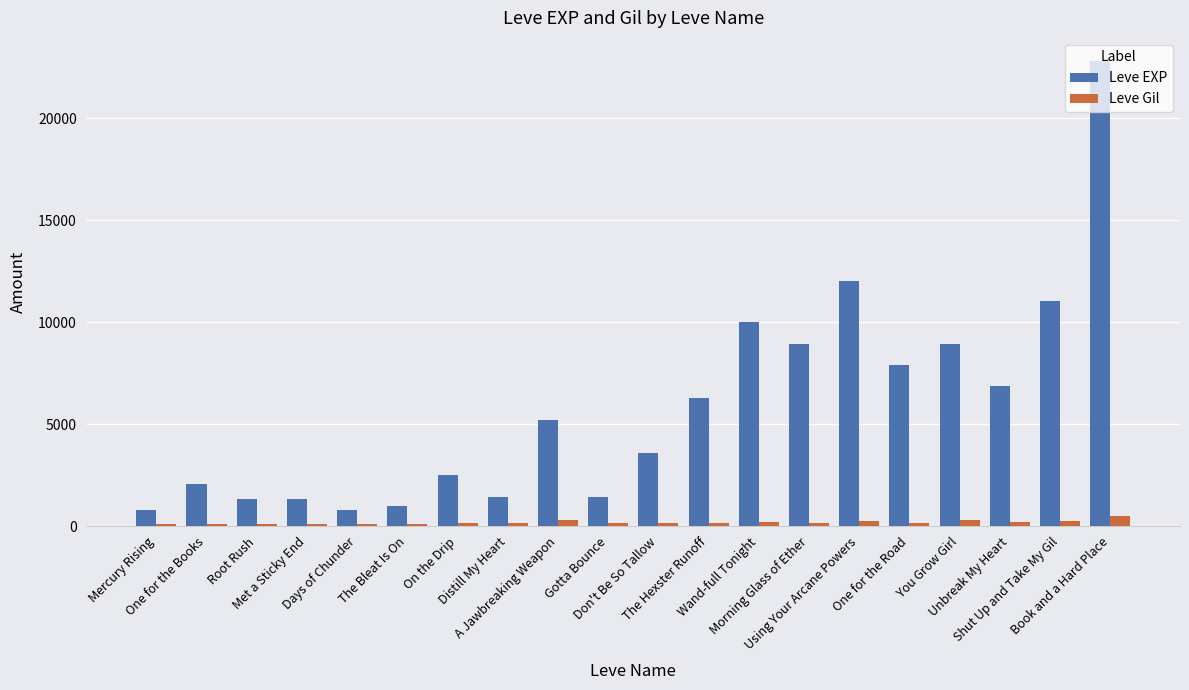

At which label does Leve EXP reach its peak?

Book and a Hard Place